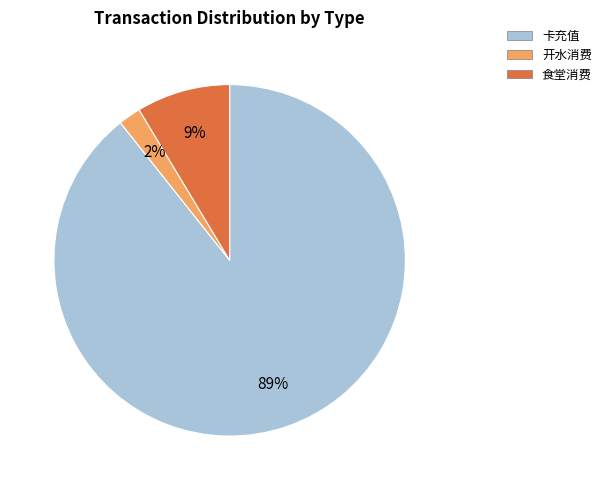

To the nearest percent, what is the difference between the largest and smallest slice percentages?

87%